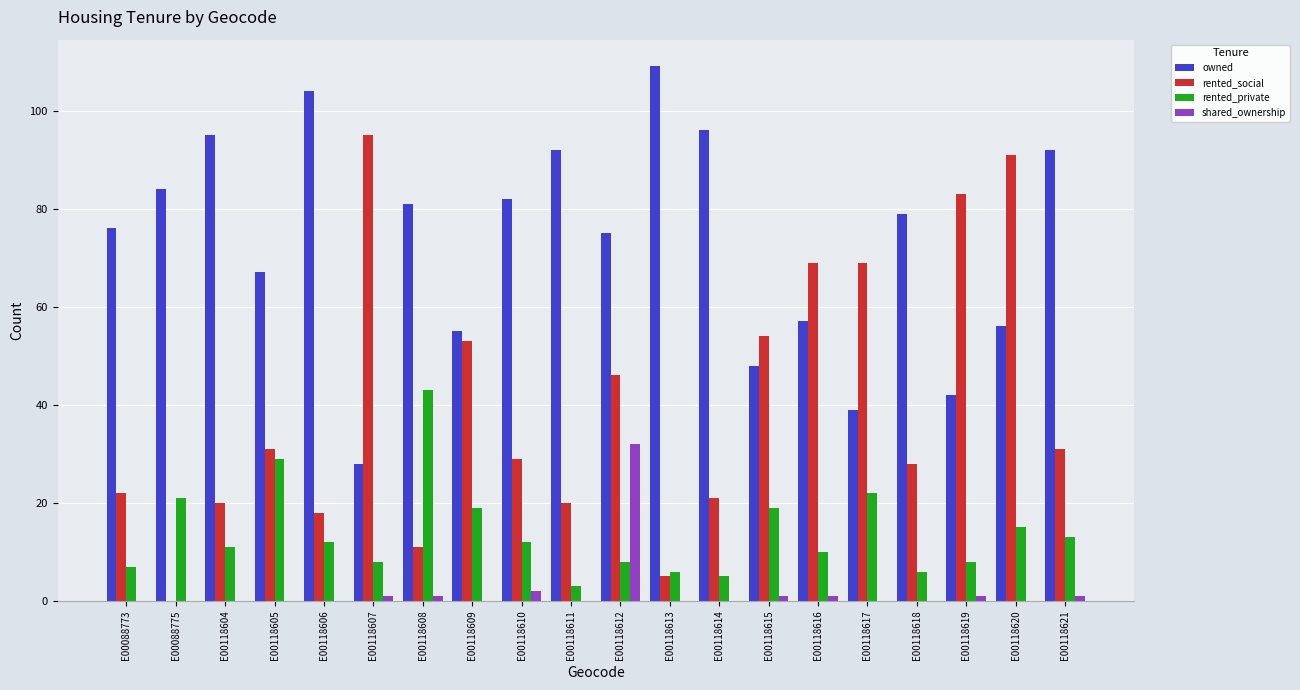

What is the difference between the rented_private values at E00118612 and E00088773?

1